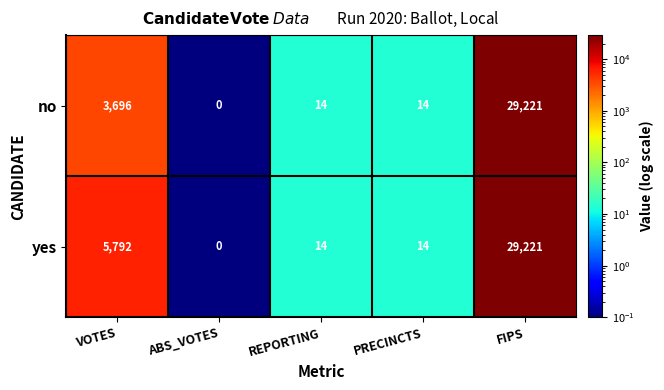

How many categories are shown in the chart?

5